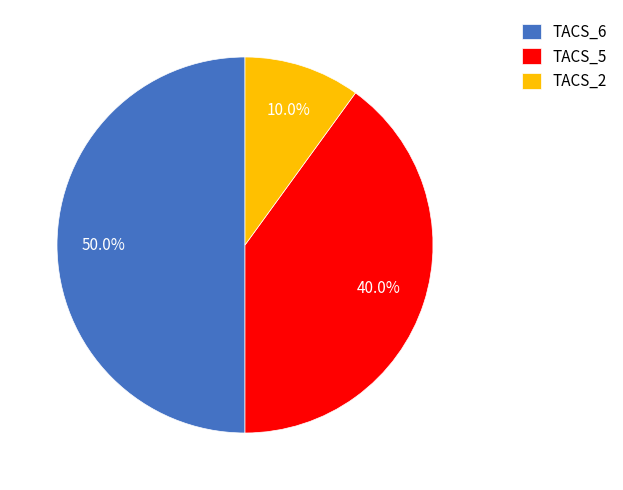

Is TACS_5 the majority of the pie?

No